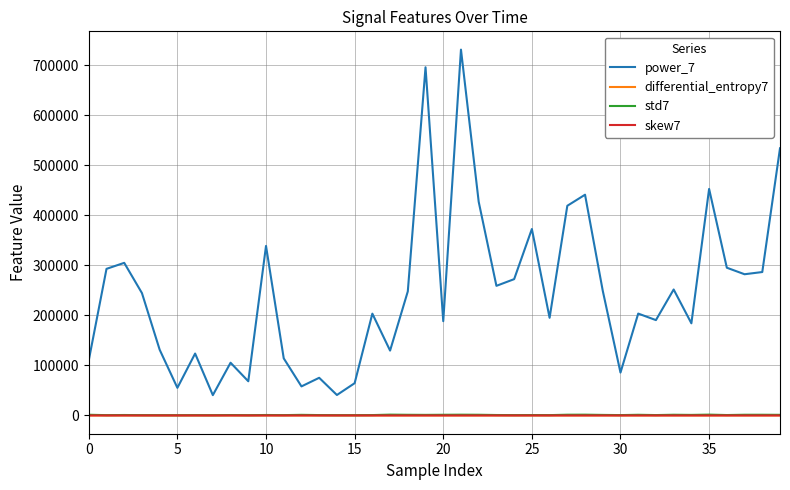

True or false: std7 and power_7 intersect in this chart.

False